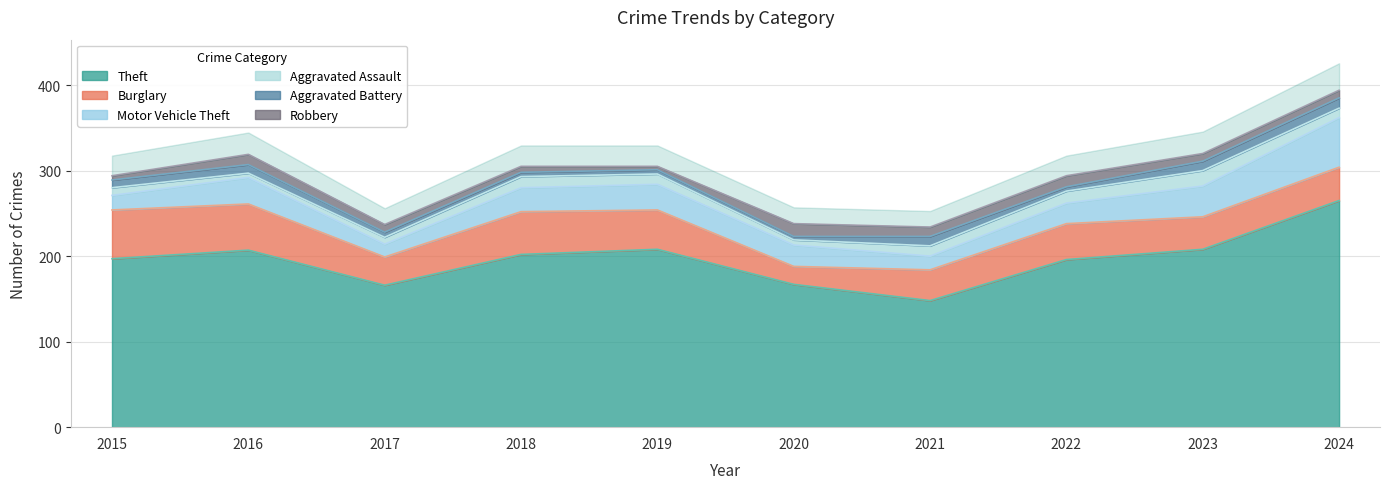

What is the total value across all series at 2016?

319